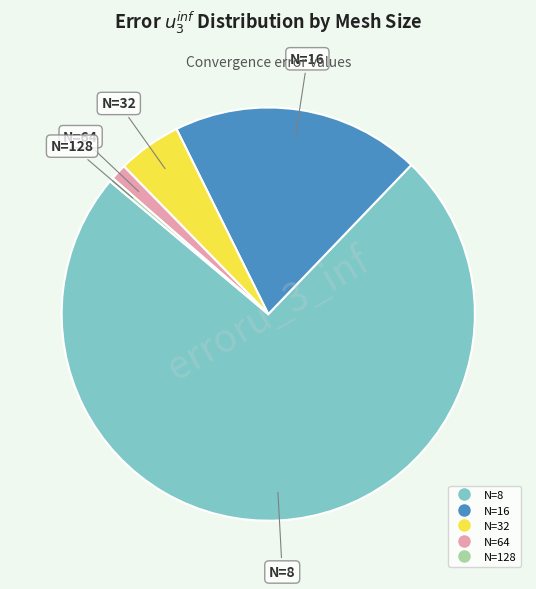

Combined, do N=64 and N=16 account for over 50%?

No